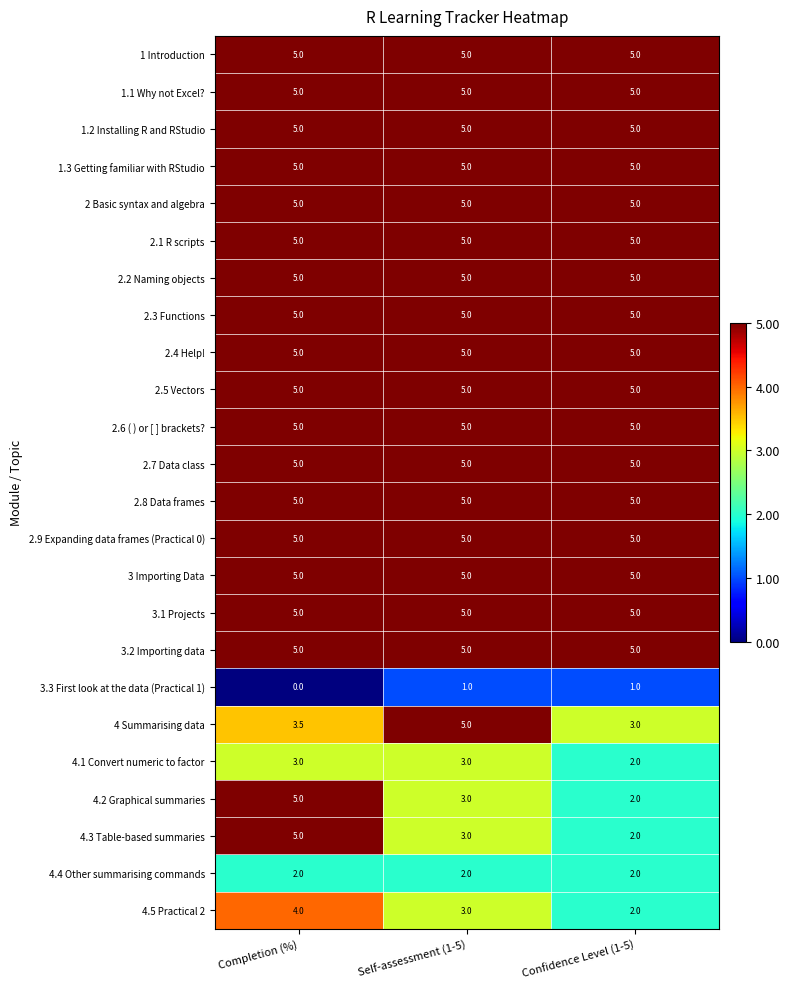

Is the value of 4.1 Convert numeric to factor at Self-assessment (1-5) greater than the value of 1.3 Getting familiar with RStudio at Confidence Level (1-5)?

No